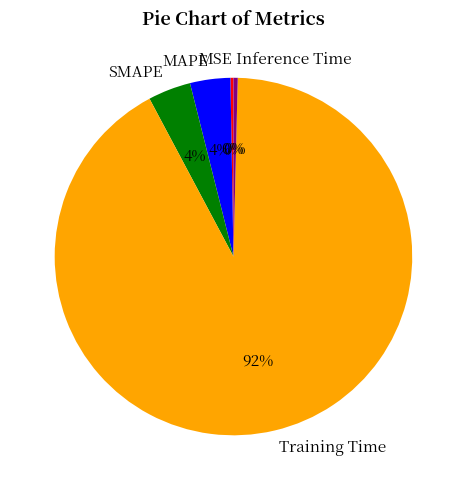

Does any single category account for the majority?

Yes